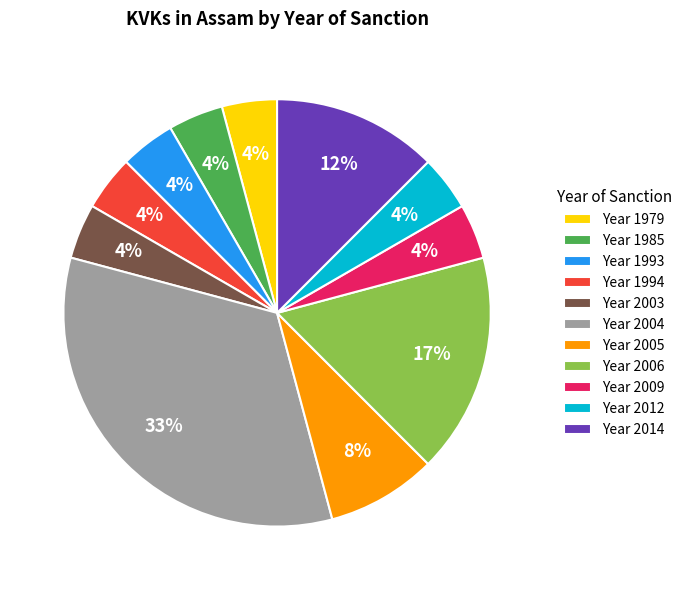

Which category has the biggest portion of the pie?

Year 2004